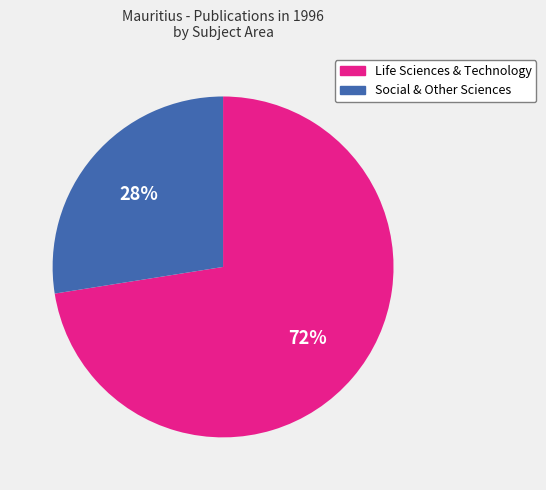

Does any single category account for the majority?

Yes